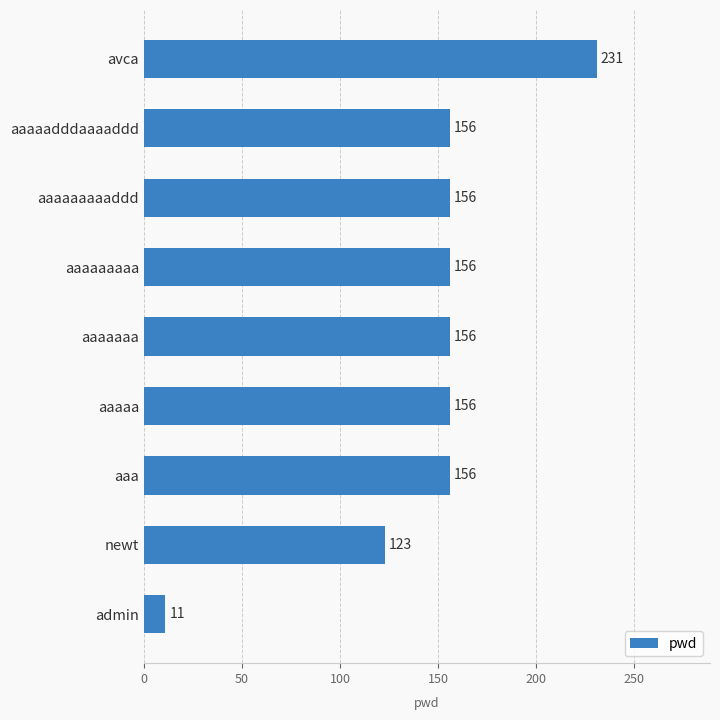

Where is the data nearest to the value 121?

newt